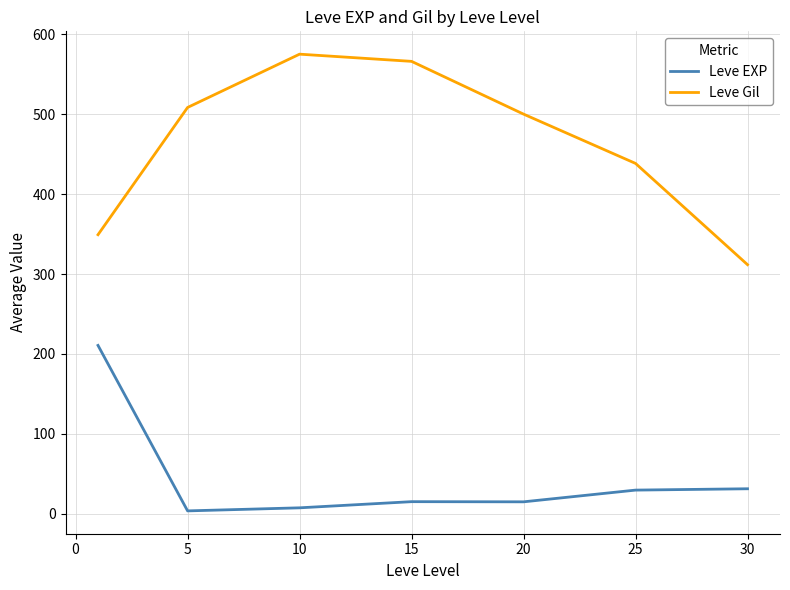

What are all the series names shown in the legend?

Leve EXP, Leve Gil